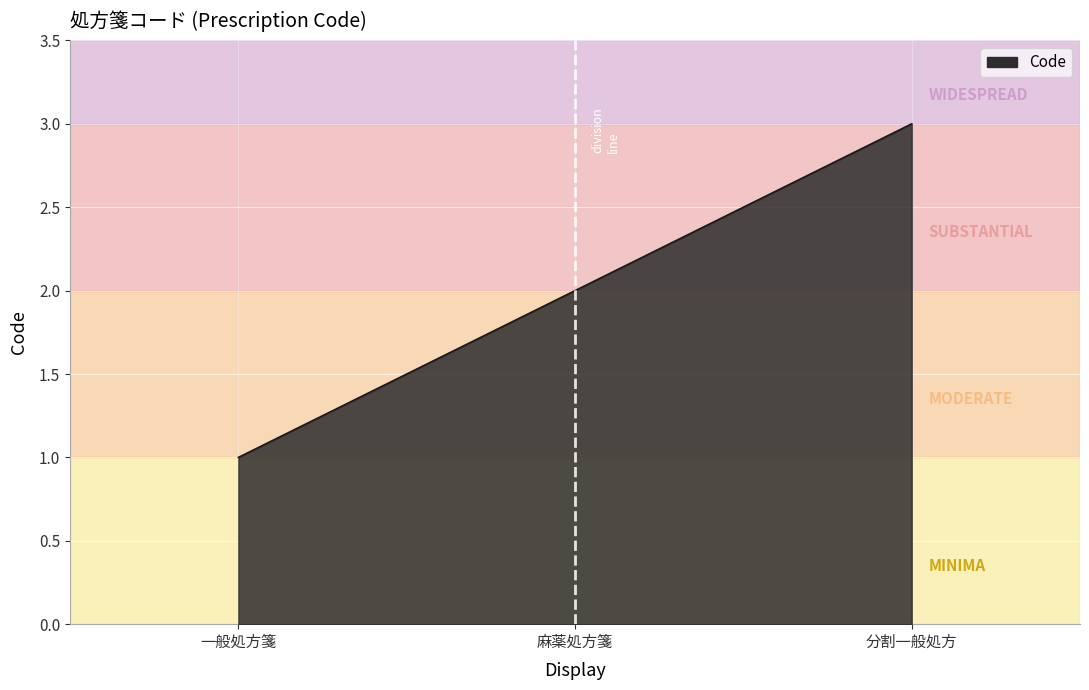

Count the number of data series in this chart.

1